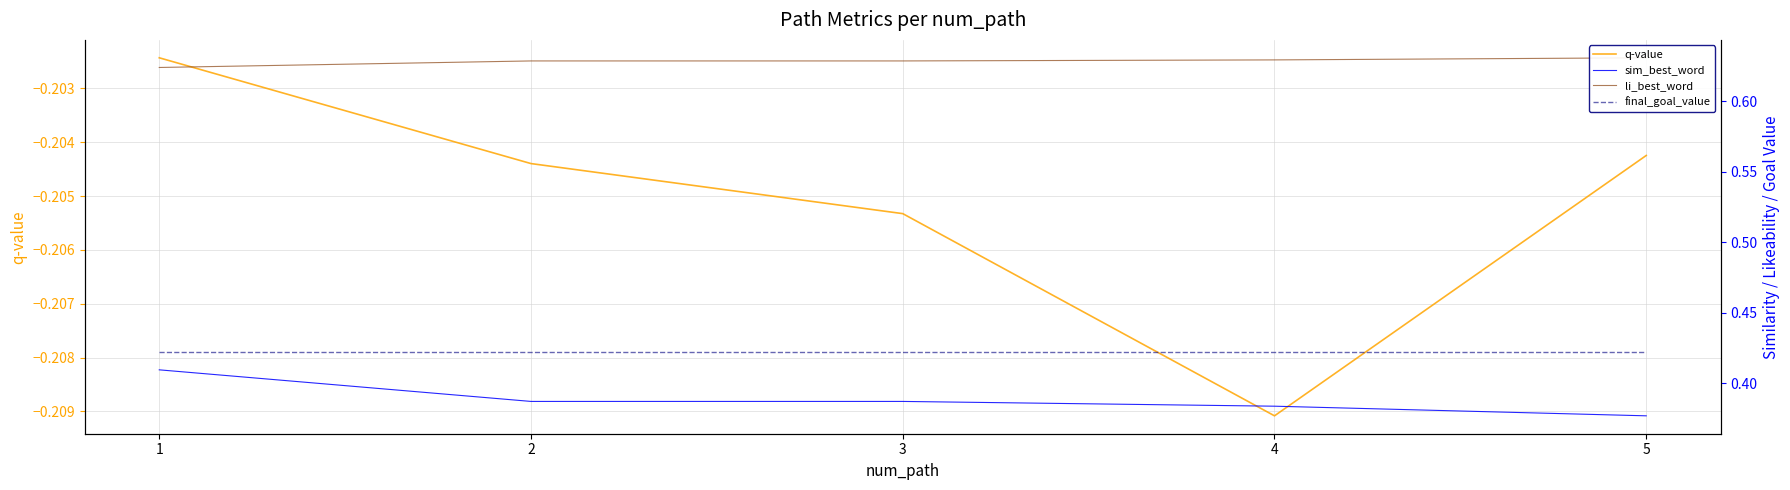

Count the number of data series in this chart.

4